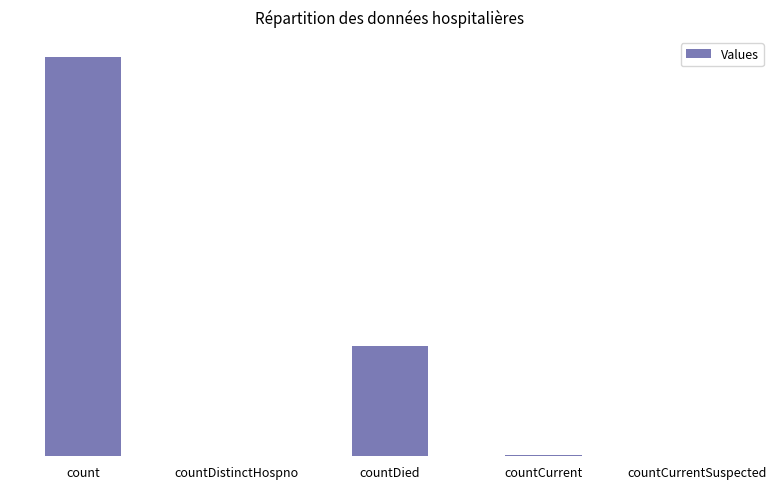

Which category has the highest value across all series?

count